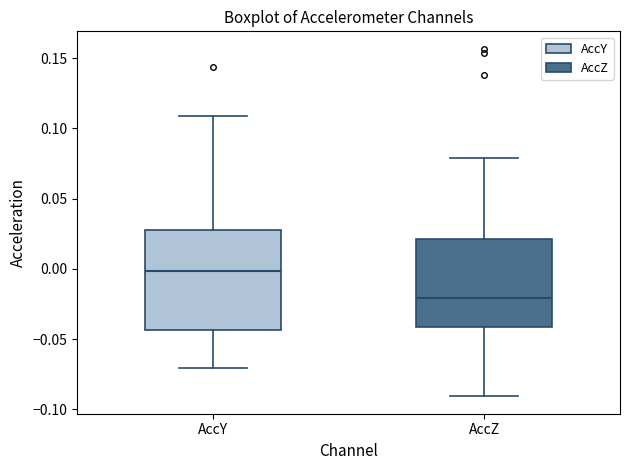

Reading left to right, transcribe this box plot: for each box, give where its median line is, the range the box spans, and where its two whiskers end, as read against the y-axis. The values are not printed on the chart, so give them approximately, as read against the axis.

AccY: median 0.000, box -0.045 to 0.030, whiskers -0.070 to 0.110
AccZ: median -0.020, box -0.040 to 0.020, whiskers -0.090 to 0.080